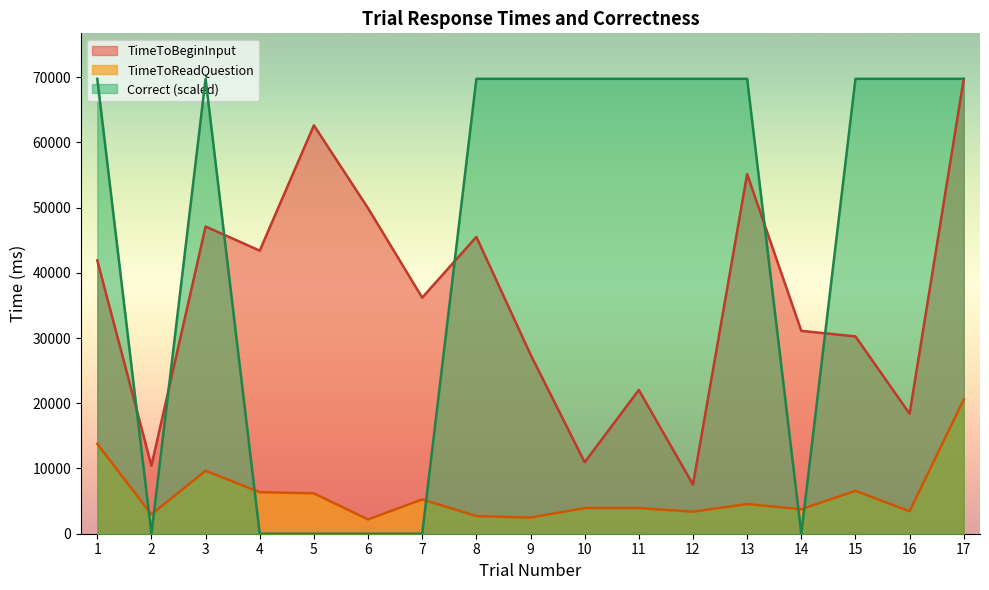

Is it true that TimeToReadQuestion equals 3943.5 at 10?

True